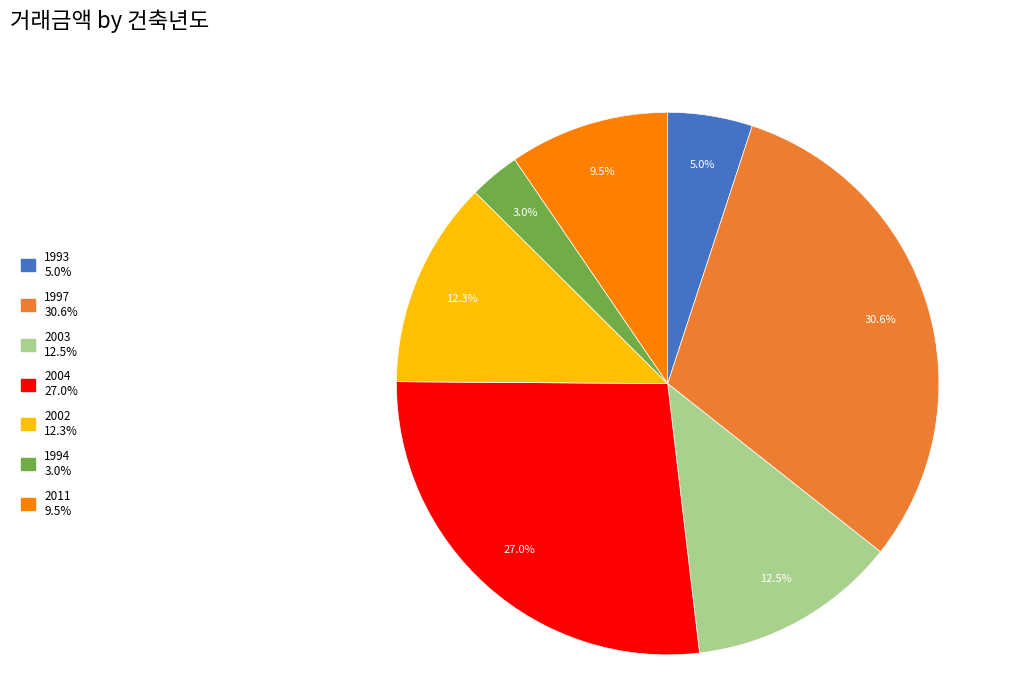

Is there a majority slice in this chart?

No